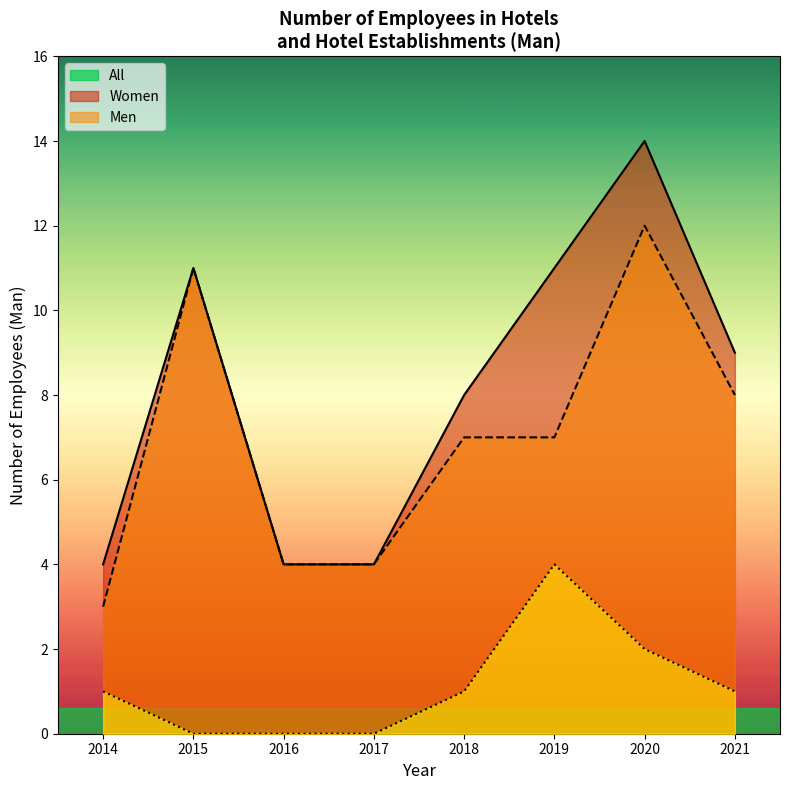

List the series in order of their overall mean, lowest first.

Men, Women, All